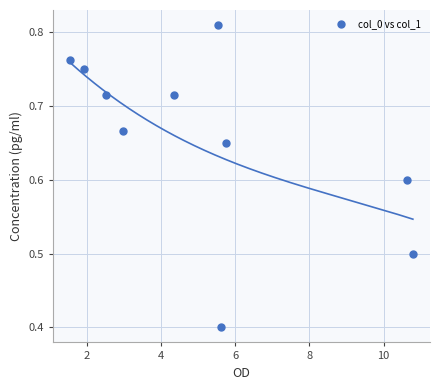

What is the range of Y values (max minus min)?

0.4